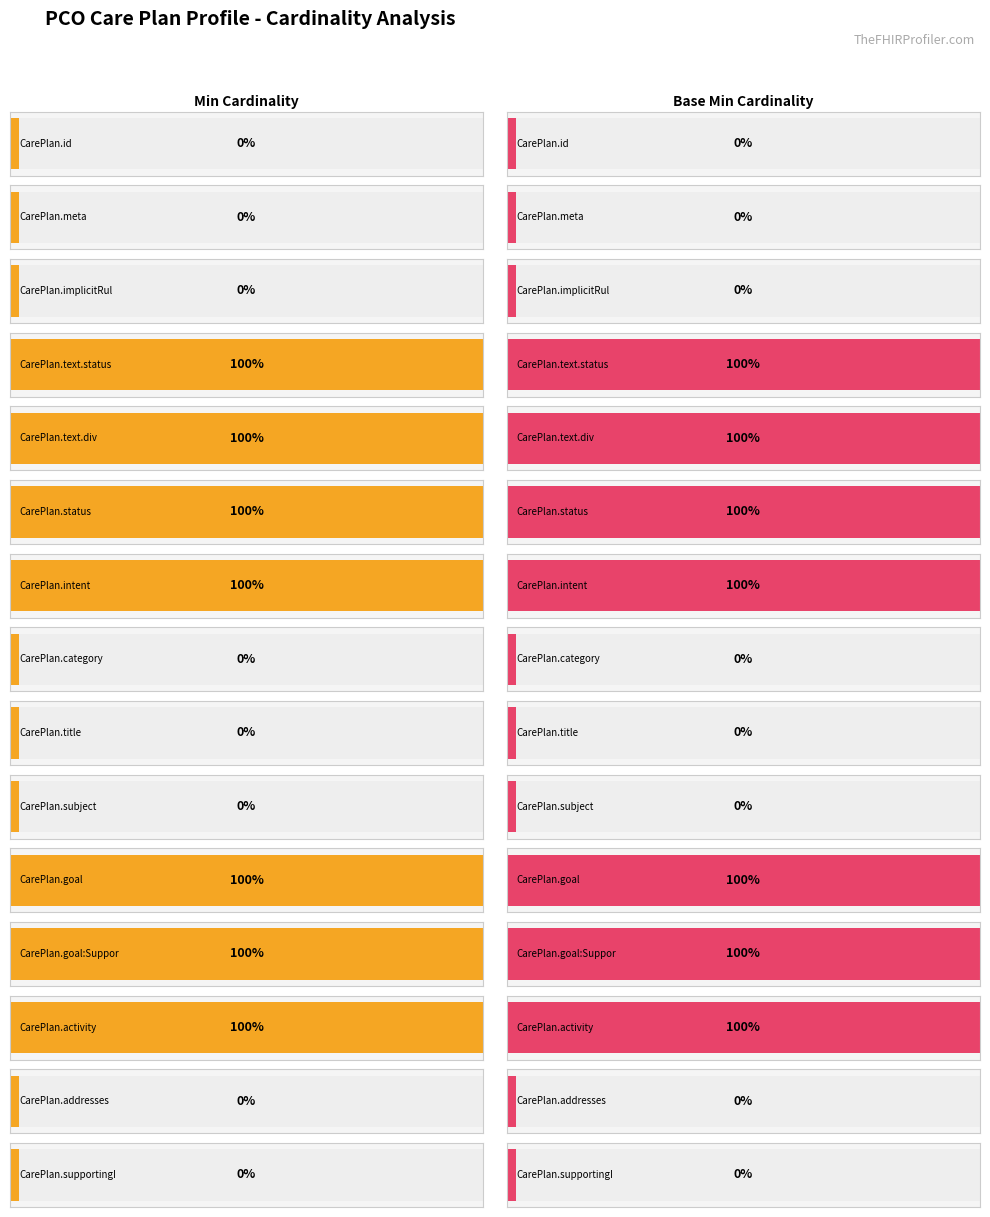

How many groups of bars are there?

15